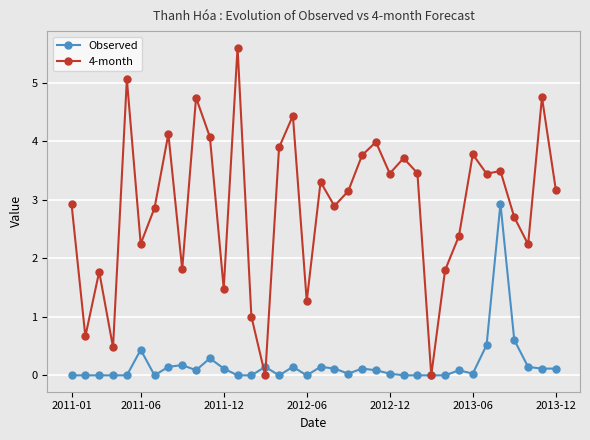

Which series has the largest total across all categories?

4-month